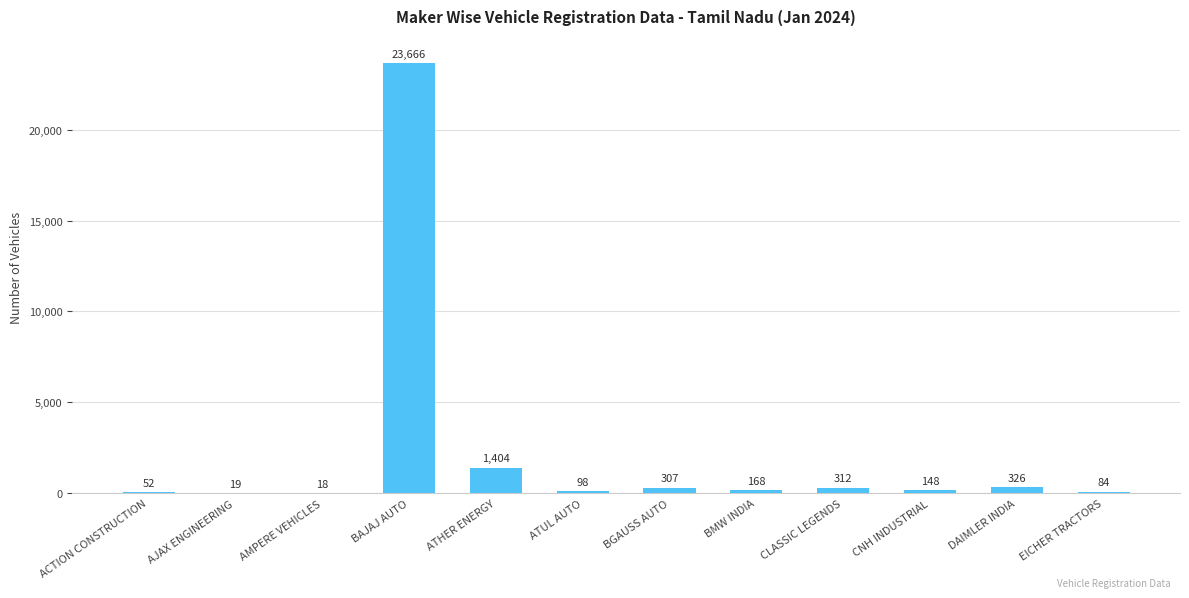

What is the average value?

2217